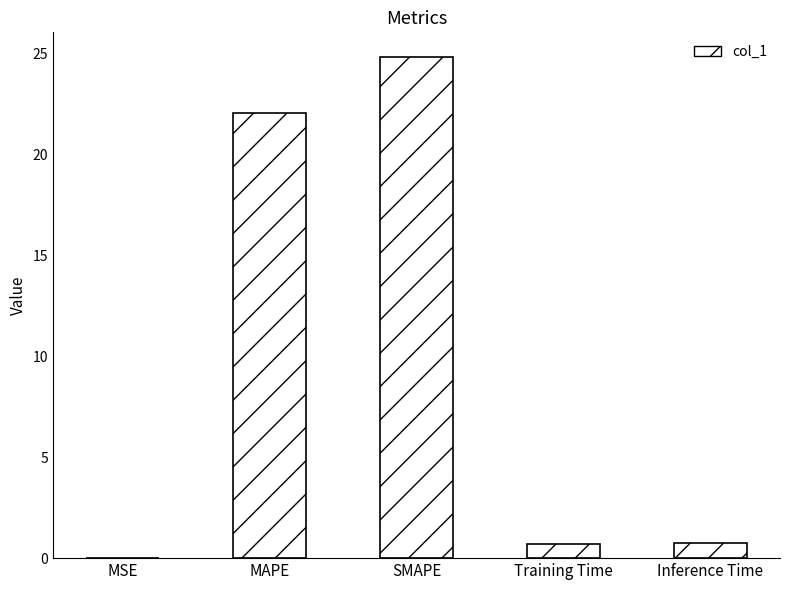

Read the value at Training Time.

0.7